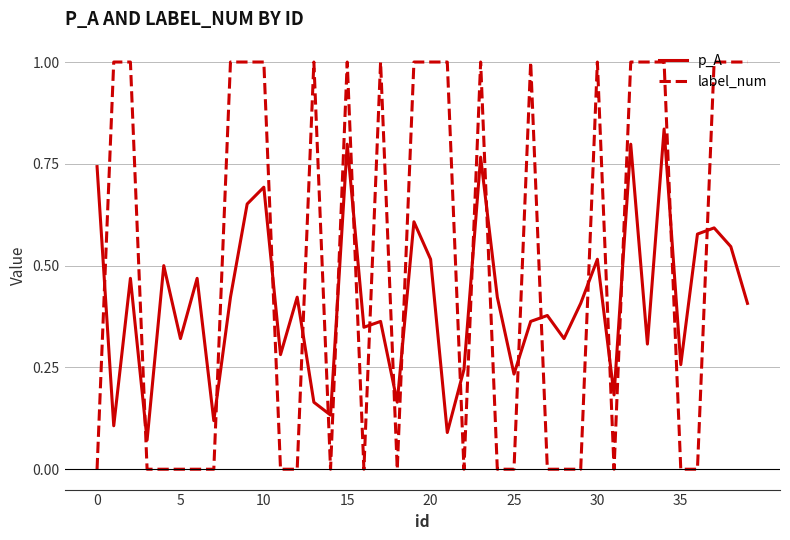

What is the difference between the maximum and second lowest values in the label_num series?

1.0